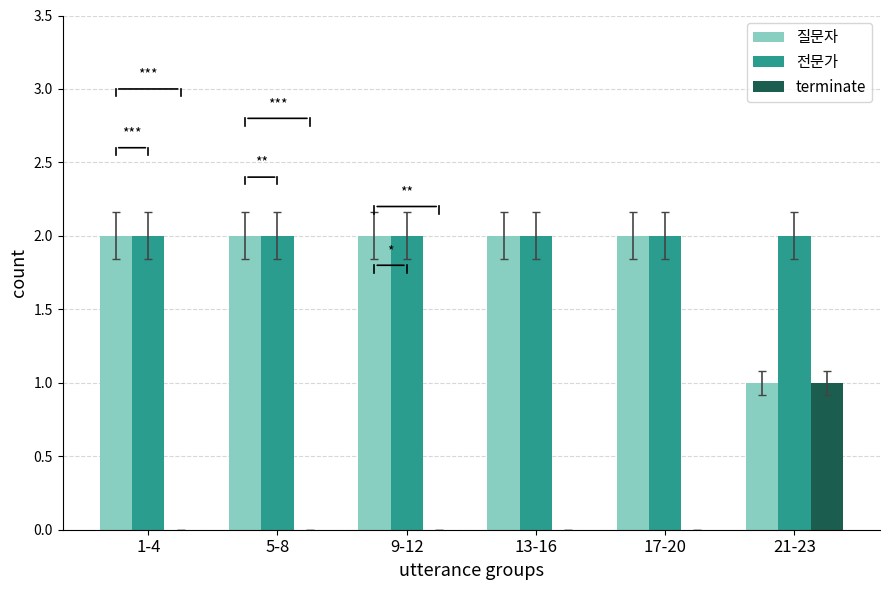

What is the total value across all series at 9-12?

4